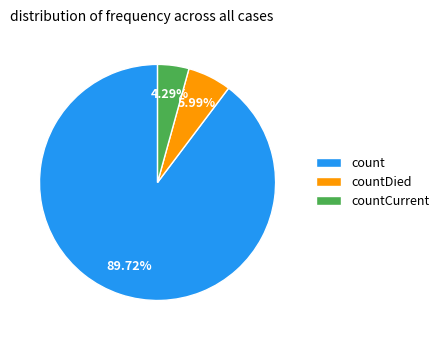

Approximately how many times larger is the value at count compared to countDied?

15.0